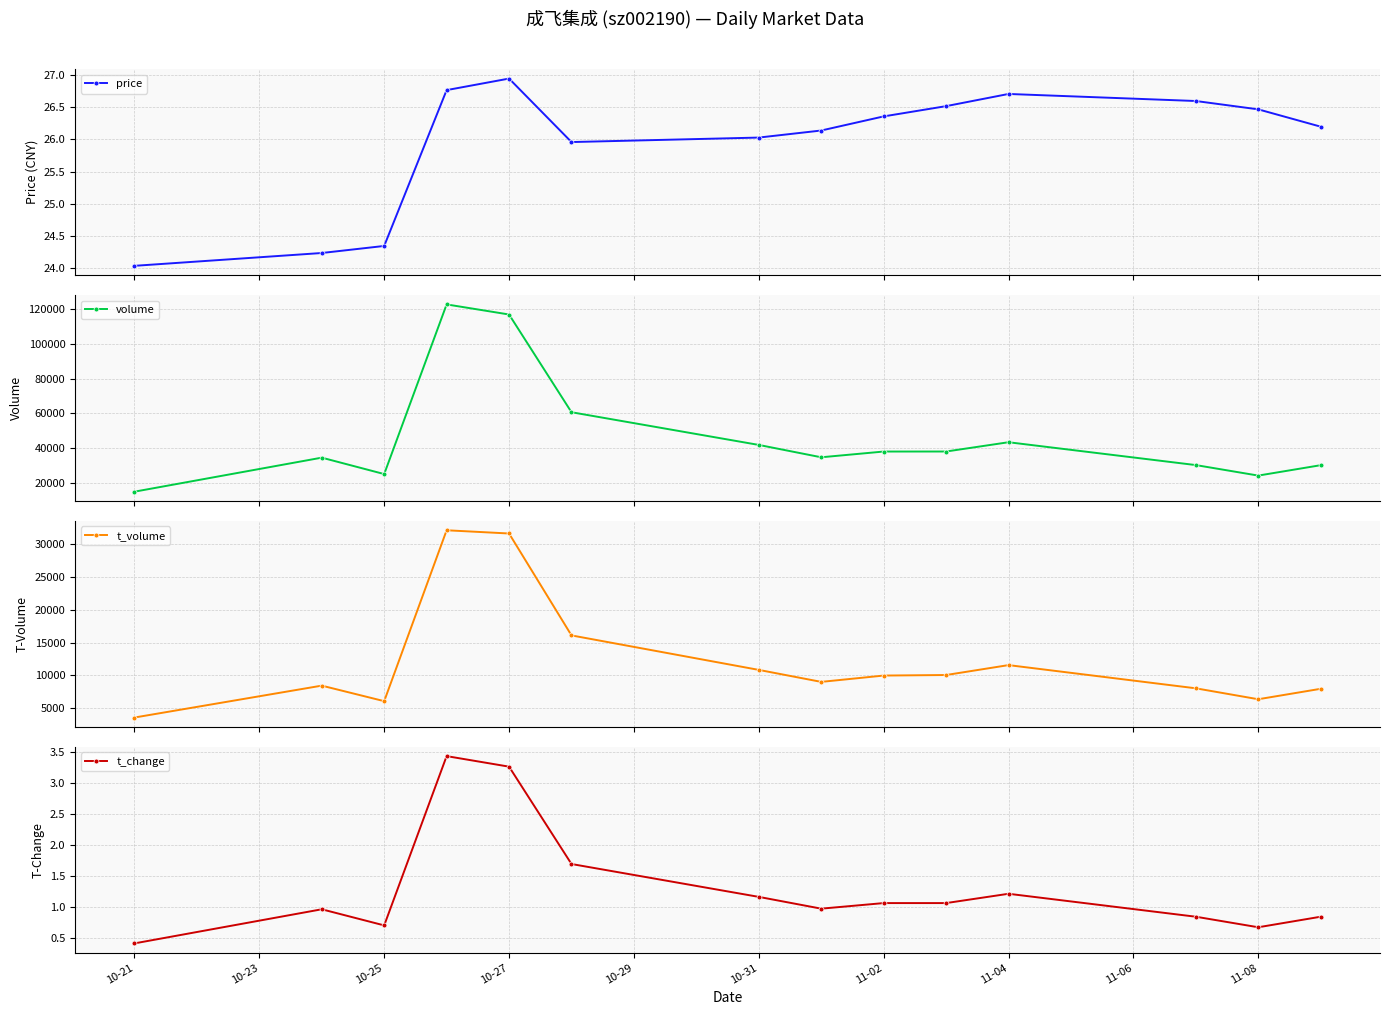

In price, how many points are lower than both neighbors (excluding endpoints)?

1